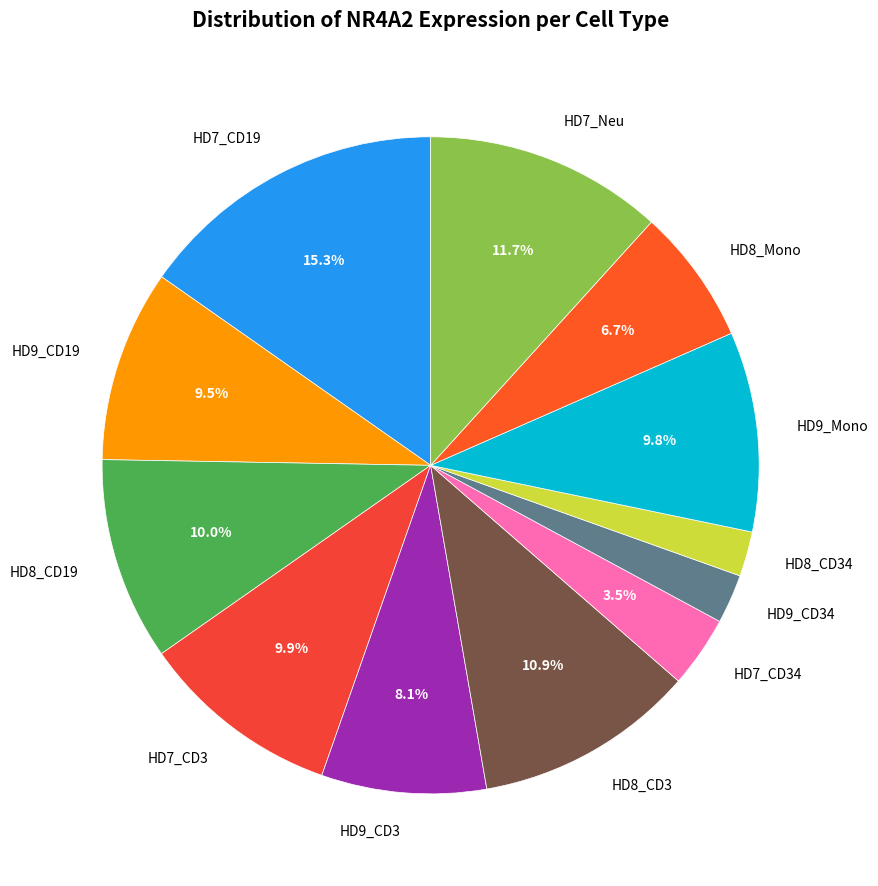

Count the number of slices in the pie.

12